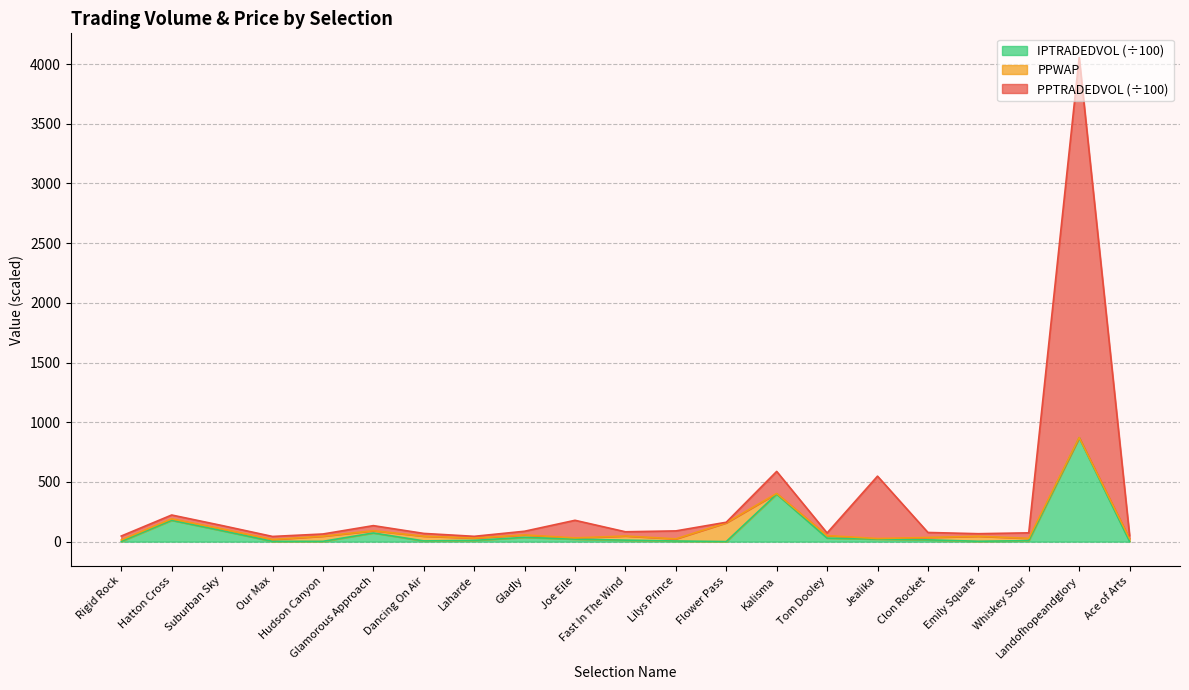

How many lines are shown in the chart?

3